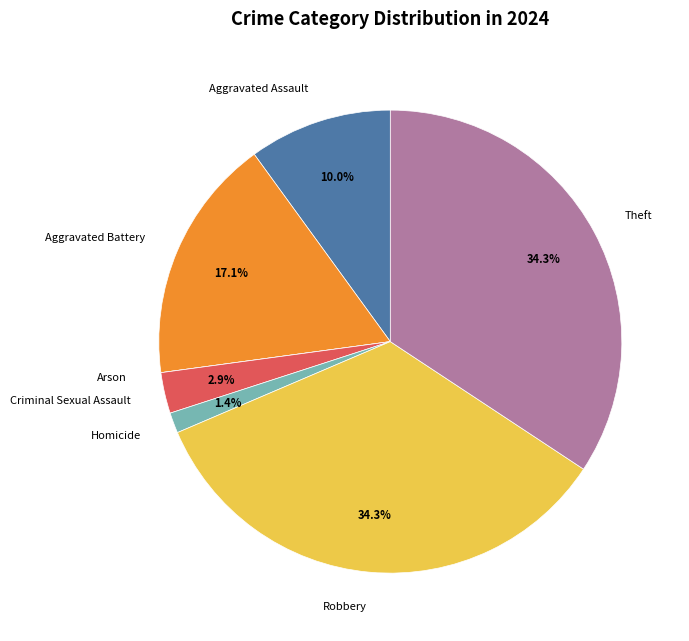

What percentage is NOT represented by Aggravated Battery?

82.9%